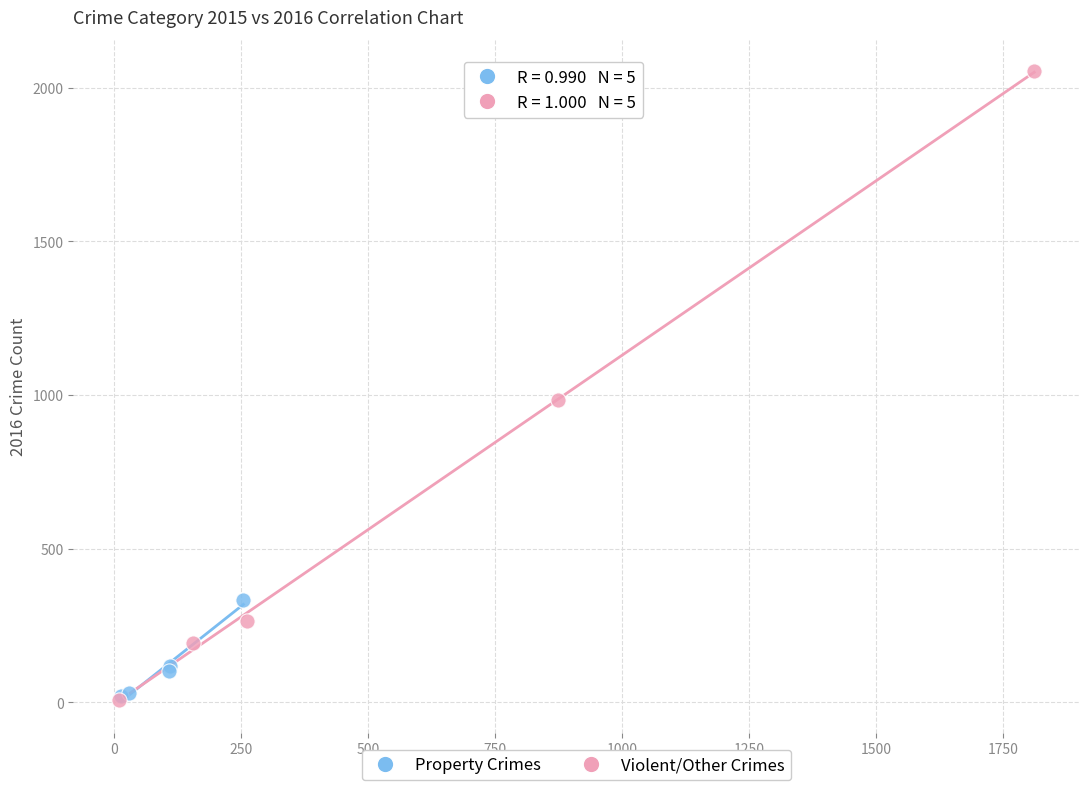

Which series has the widest spread of Y values?

Violent/Other Crimes